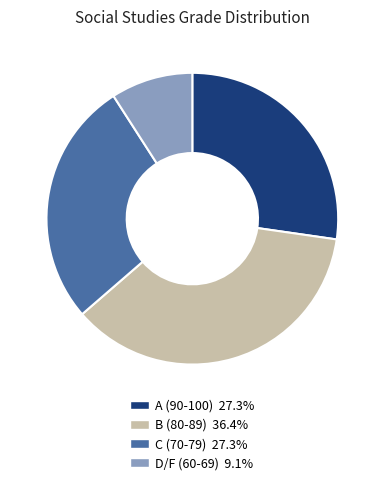

Does A (90-100) 27.3% account for over 50% of the chart?

No